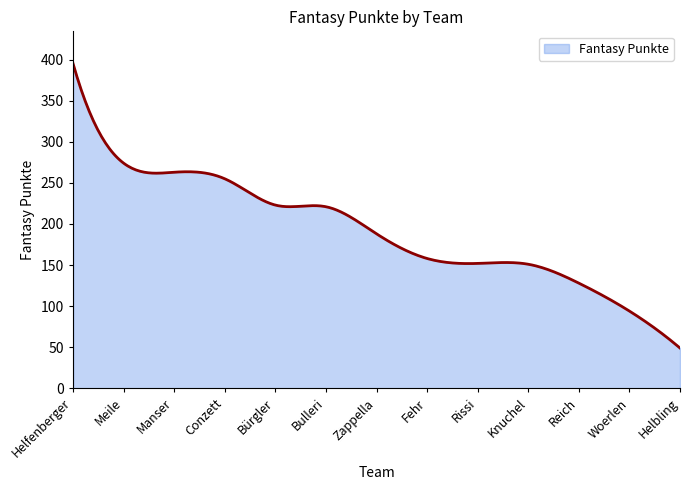

What is the minimum value shown in the chart?

49.0